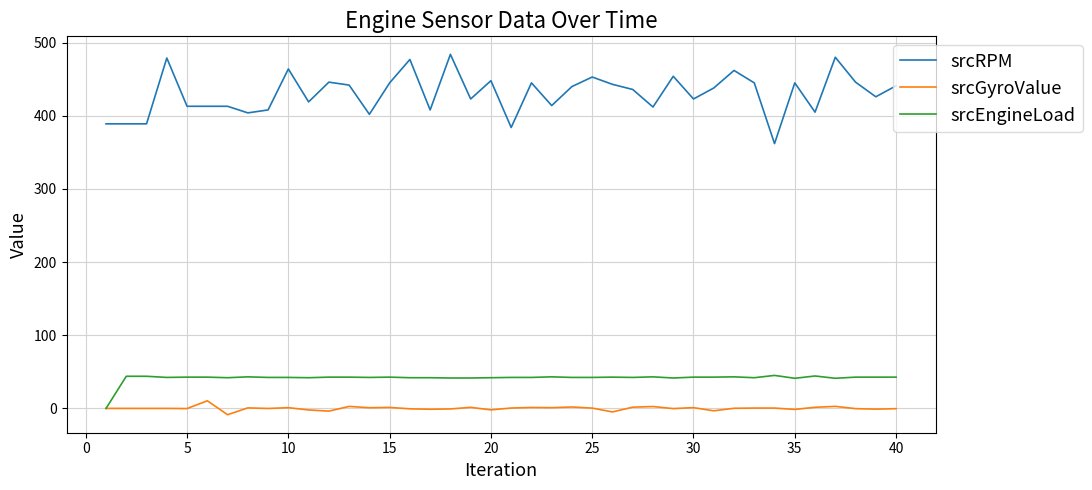

Which series has the largest range (max minus min)?

srcRPM